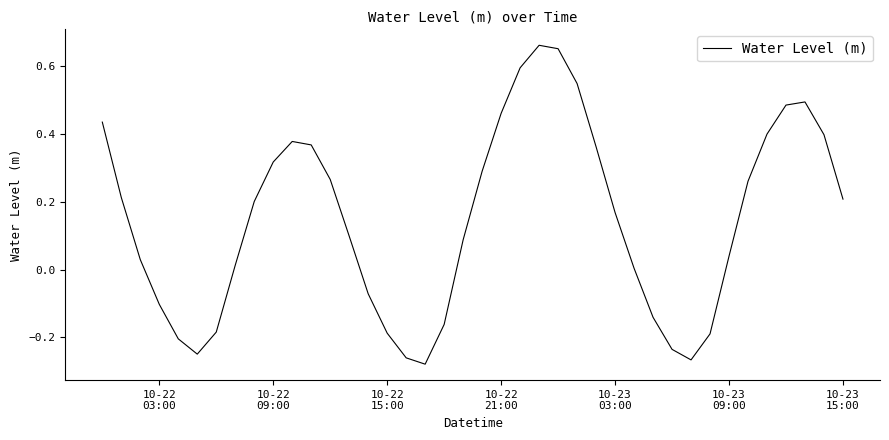

What is the difference between the maximum and minimum values?

0.9